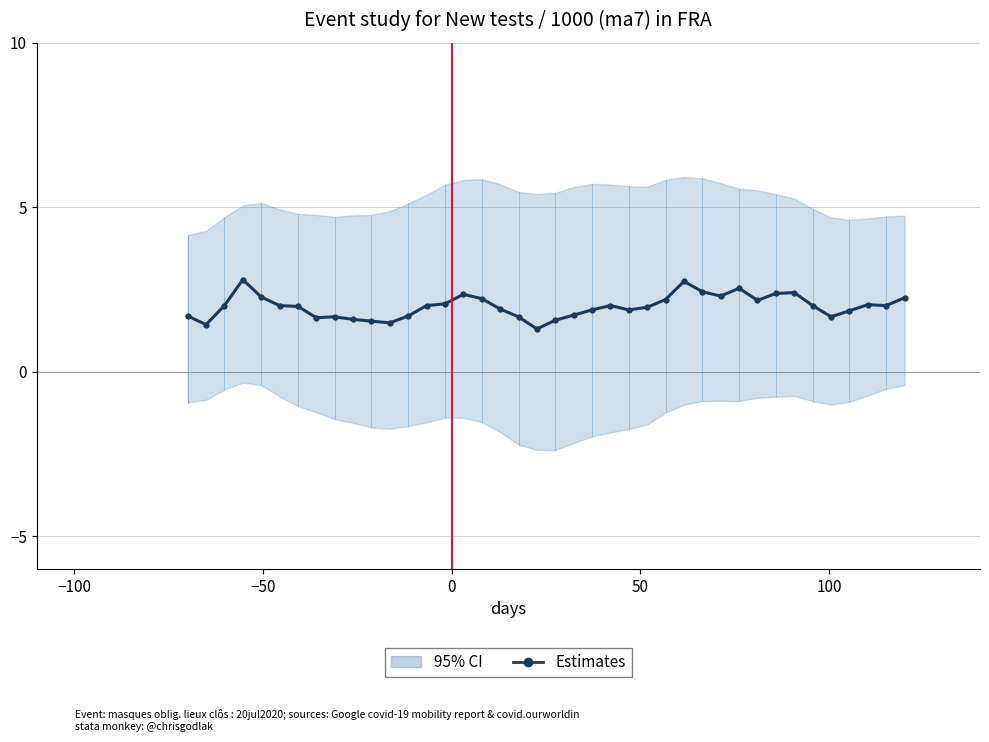

How many data points are less than 2?

19